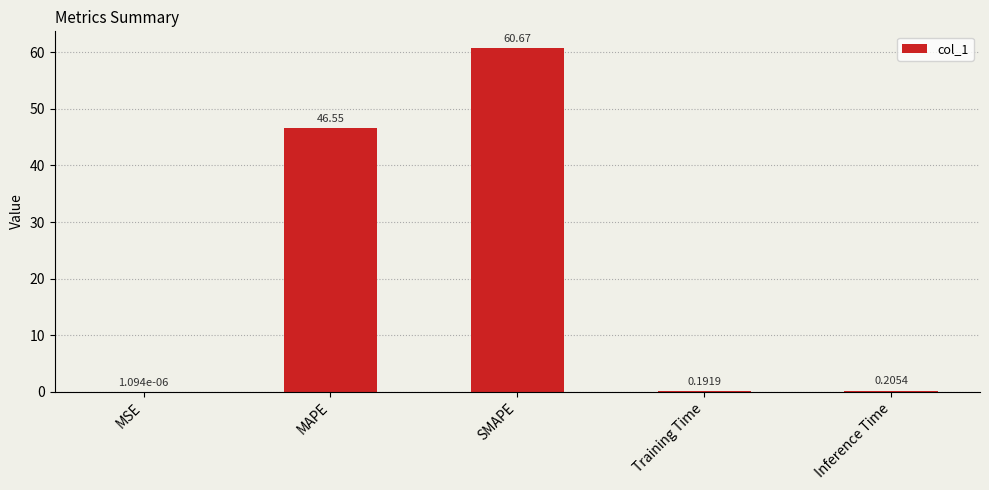

What is the sum of the values at MAPE and Inference Time?

46.8